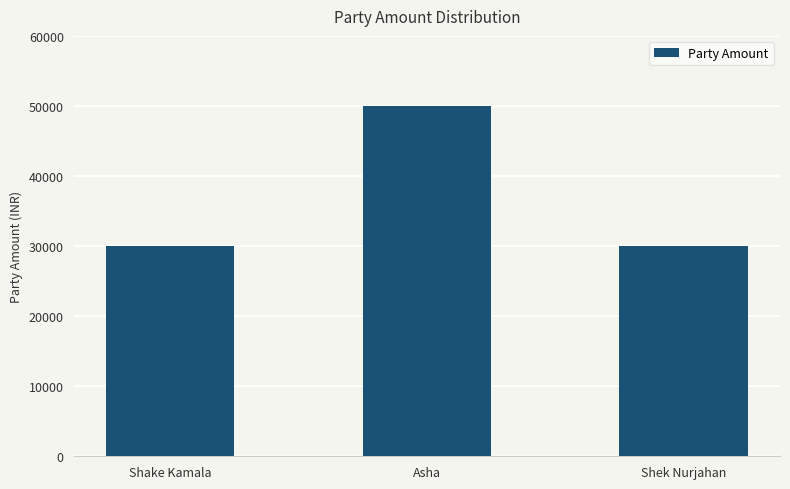

Does the chart contain any negative values?

No